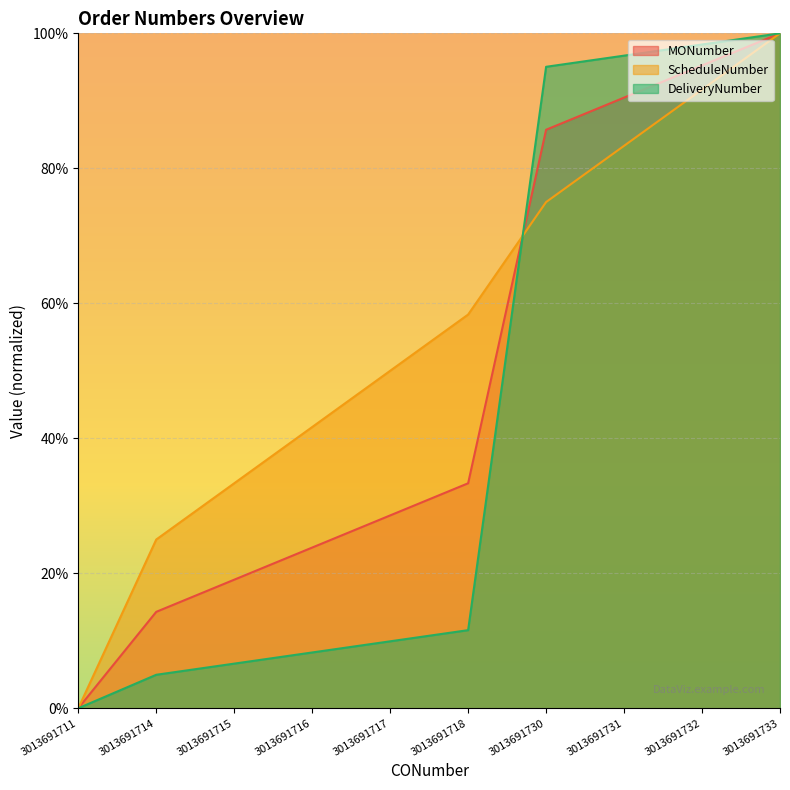

What is the value of the MONumber point at the 4th from the left?

0.2